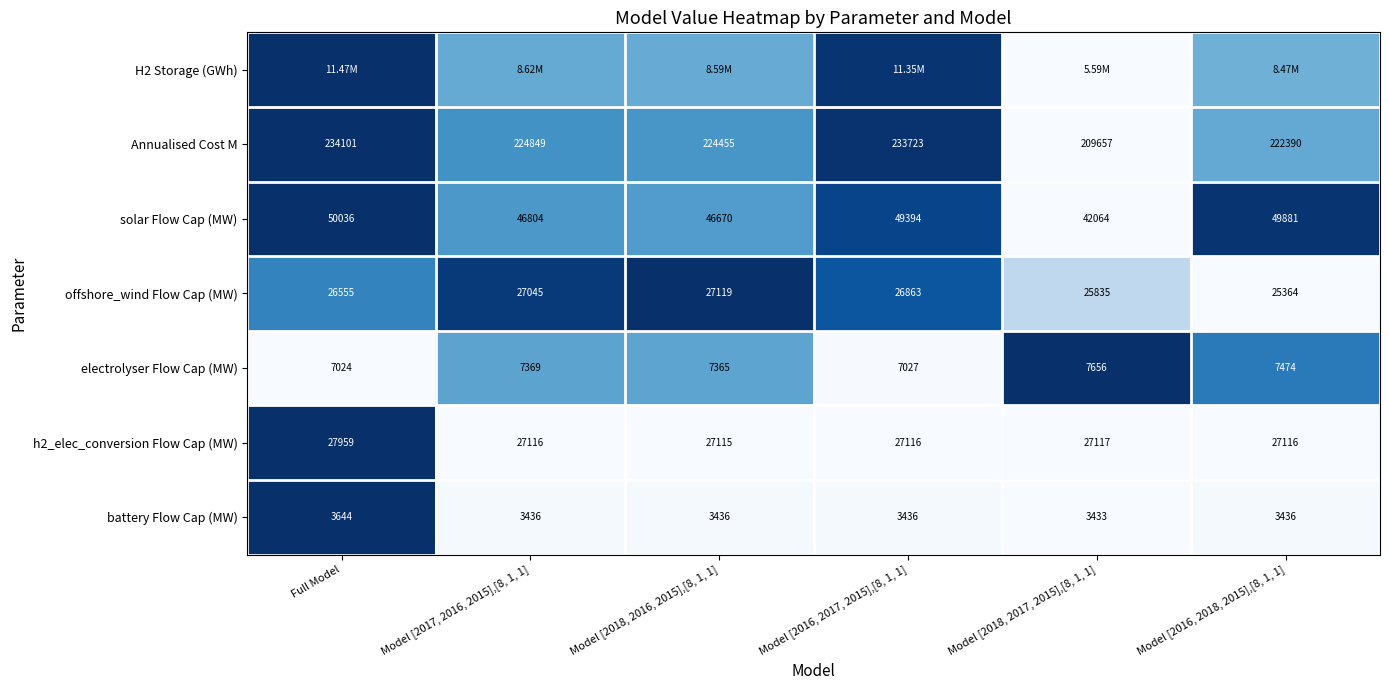

At which category does the chart reach its minimum across all series?

Model [2018, 2017, 2015],[8, 1, 1]